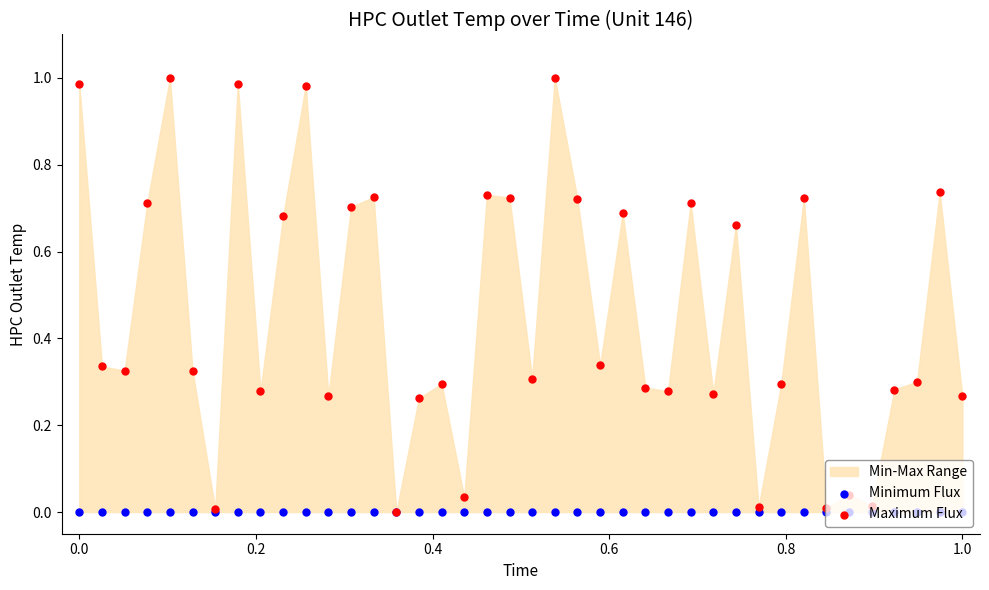

At how many categories does at least one series exceed 0?

39